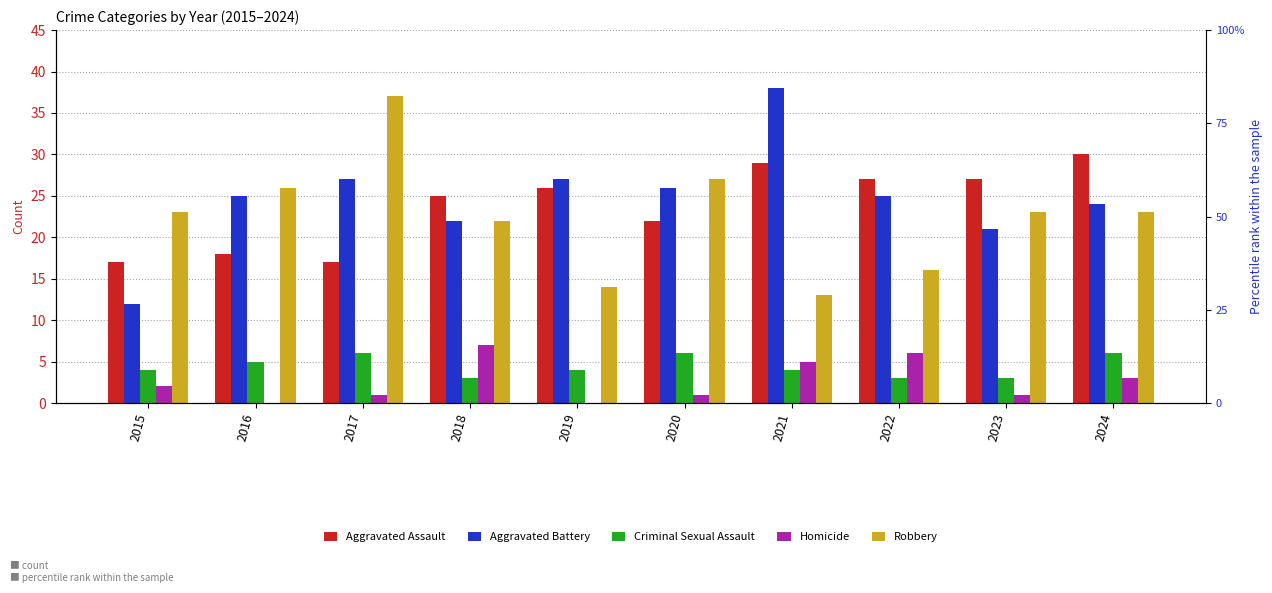

Between 2015 and 2021, which is larger?

2021